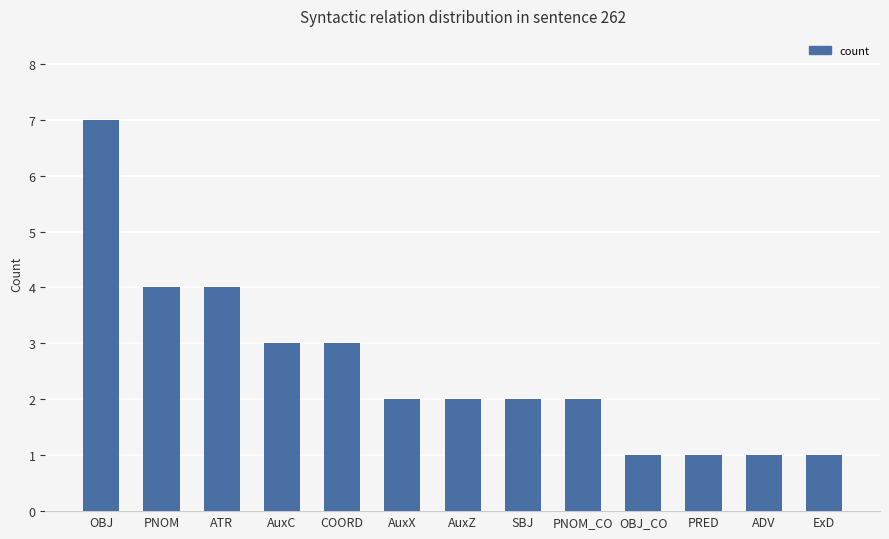

What is the greatest value displayed?

7